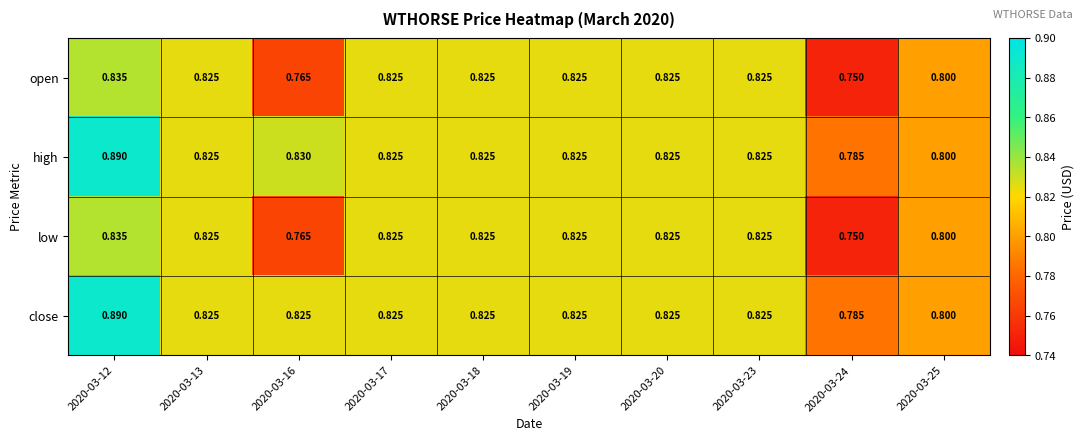

Which series has the largest total across all categories?

high